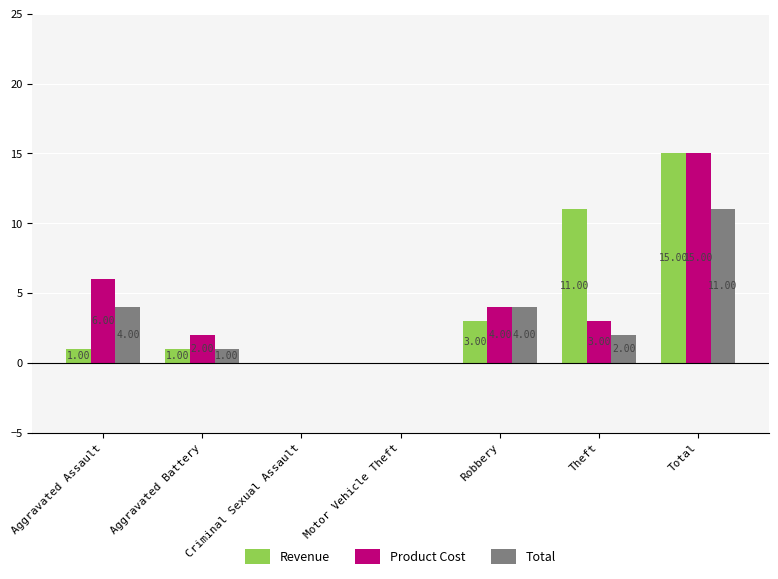

How many series are shown in this chart?

3